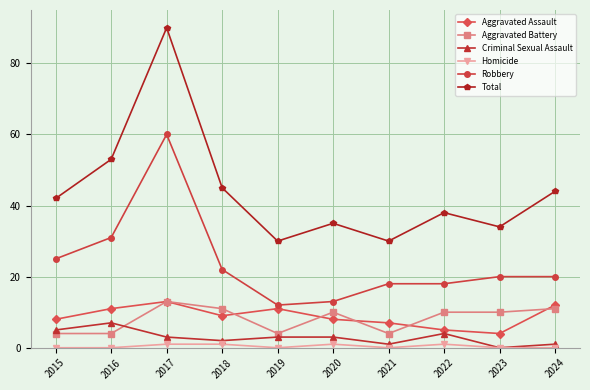

True or false: Aggravated Battery has more than 0 interior local peaks.

True